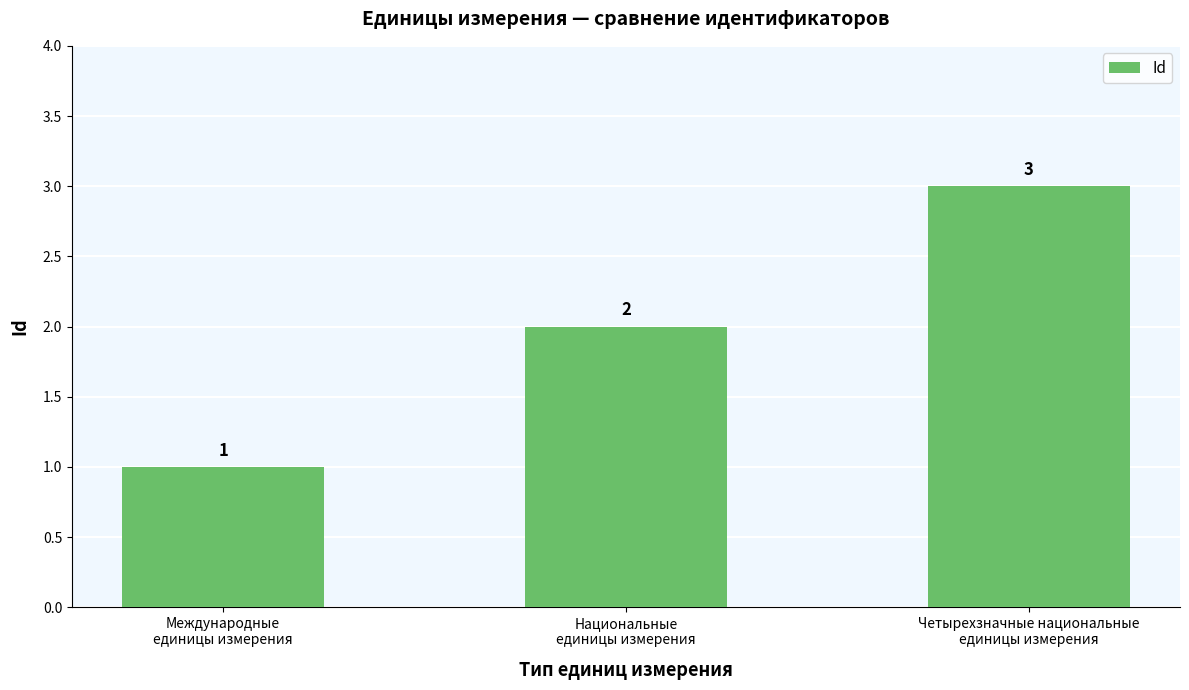

What is the approximate value at Национальные
единицы измерения?

2